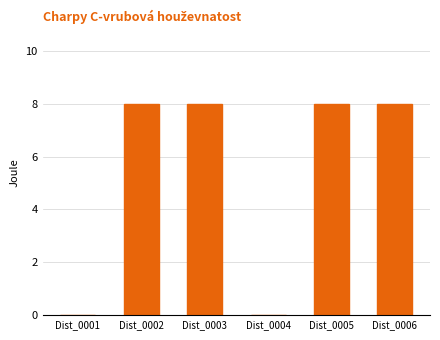

What is the change in value from Dist_0004 to Dist_0006?

+8